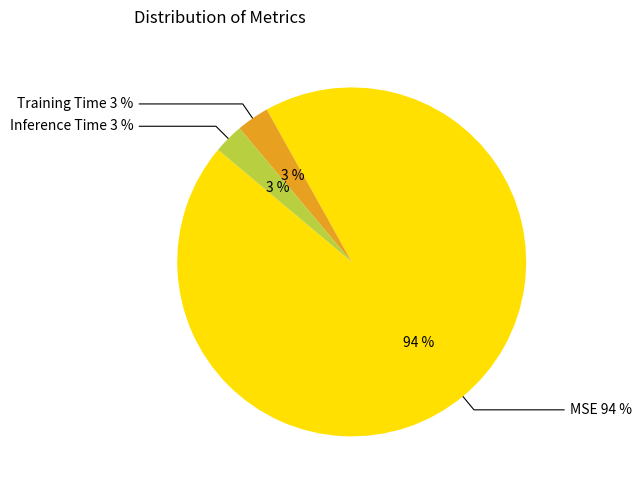

Which slice is the largest?

MSE